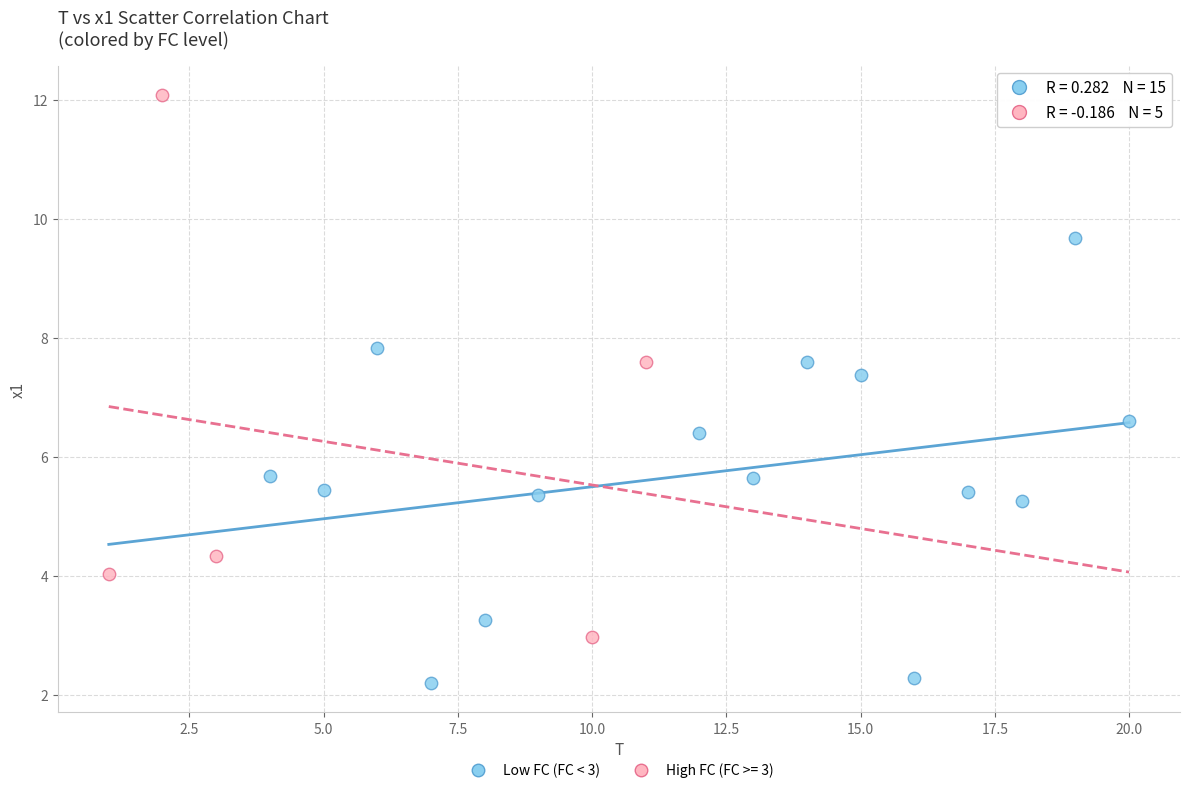

Which series contains the lowest Y value?

Low FC (FC < 3)